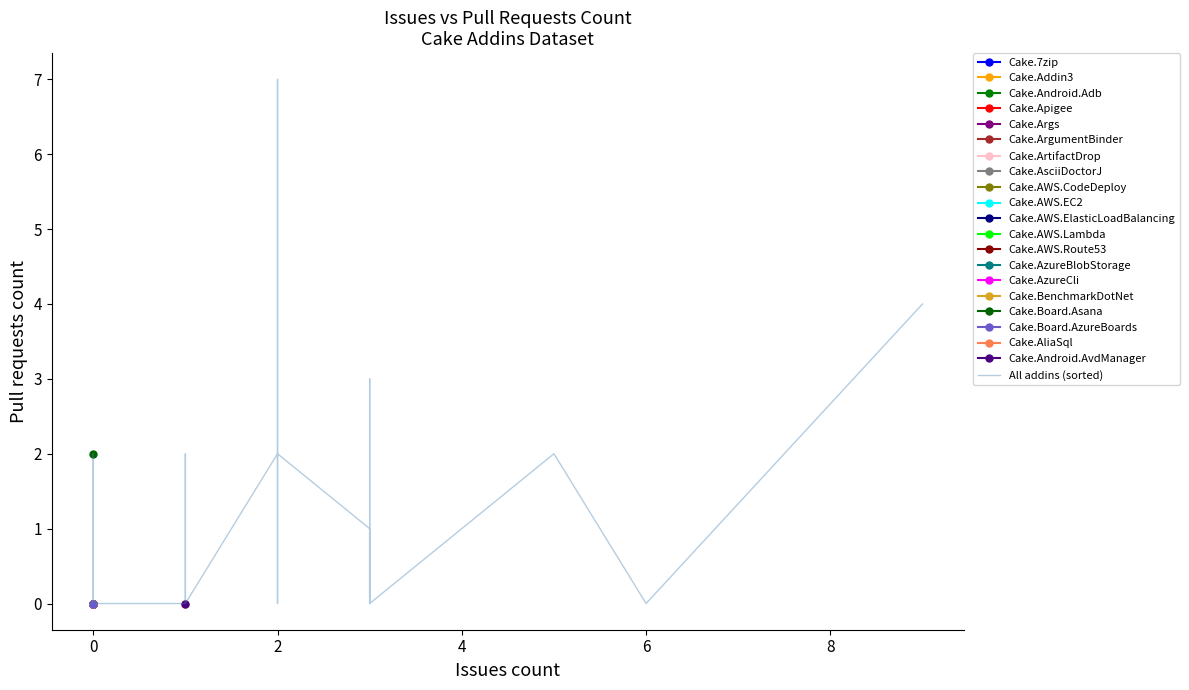

How many lines are shown in the chart?

1